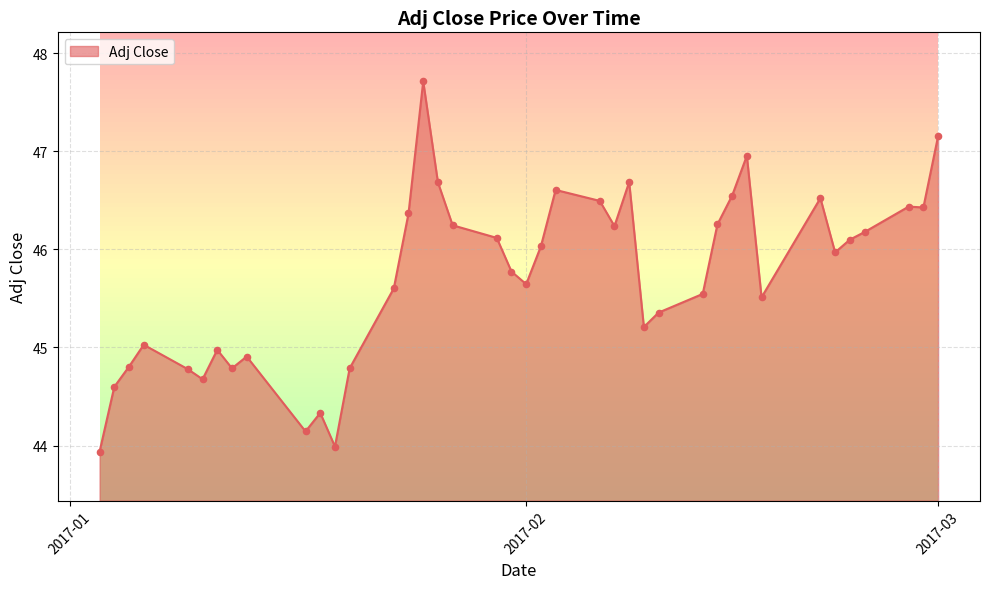

Between 2017-01-23 and 2017-01-06, which is larger?

2017-01-23